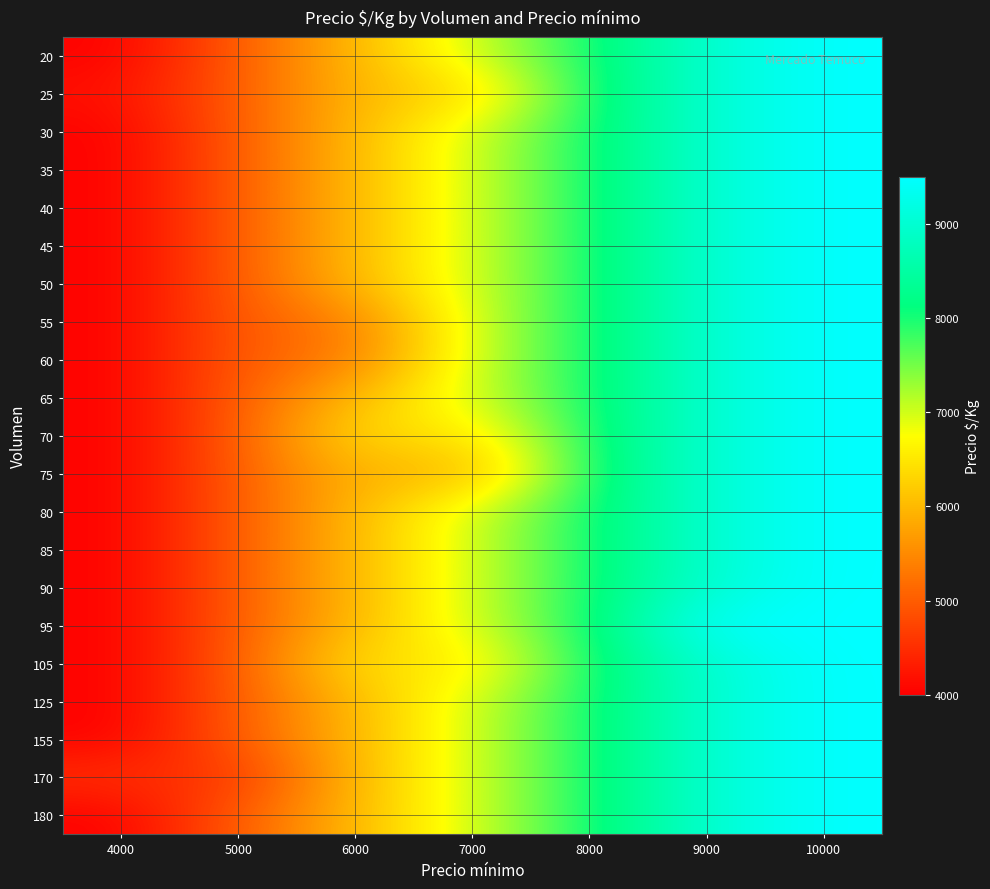

Reading left to right, what are all the values shown in this chart?

20: 4000=4000	5000=5000	6000=6000	7000=7000	8000=8000	9000=9000	10000=9500
25: 4000=4167	5000=5000	6000=6000	7000=6274	8000=8000	9000=9000	10000=9500
30: 4000=4000	5000=5000	6000=6000	7000=7000	8000=8000	9000=9000	10000=9500
35: 4000=4000	5000=5000	6000=6000	7000=7000	8000=8000	9000=9000	10000=9500
40: 4000=4000	5000=5000	6000=6000	7000=7000	8000=8000	9000=9000	10000=9500
45: 4000=4000	5000=5000	6000=6000	7000=7000	8000=8000	9000=9000	10000=9500
50: 4000=4000	5000=5000	6000=6000	7000=7000	8000=8000	9000=9000	10000=9500
55: 4000=4000	5000=5000	6000=5333	7000=7000	8000=8000	9000=9000	10000=9500
60: 4000=4000	5000=5000	6000=5333	7000=7000	8000=8000	9000=9000	10000=9500
65: 4000=4000	5000=5000	6000=6000	7000=7000	8000=8000	9000=9000	10000=9500
70: 4000=4000	5000=5000	6000=6429	7000=6429	8000=8000	9000=9000	10000=9500
75: 4000=4000	5000=5000	6000=6000	7000=5833	8000=8000	9000=9000	10000=9500
80: 4000=4000	5000=5000	6000=6000	7000=7000	8000=8000	9000=9000	10000=9500
85: 4000=4000	5000=5000	6000=6000	7000=7000	8000=8000	9000=9000	10000=9500
90: 4000=4000	5000=5000	6000=6000	7000=7000	8000=8000	9000=9000	10000=9500
95: 4000=4000	5000=5000	6000=6000	7000=7000	8000=8000	9000=9500	10000=9500
105: 4000=4000	5000=5000	6000=6476	7000=6476	8000=8000	9000=9000	10000=9500
125: 4000=4000	5000=5000	6000=6000	7000=7000	8000=8000	9000=9000	10000=9500
155: 4000=4000	5000=5000	6000=6000	7000=7000	8000=8000	9000=9000	10000=9500
170: 4000=4529	5000=4529	6000=6000	7000=7000	8000=8000	9000=9000	10000=9500
180: 4000=4000	5000=5000	6000=6000	7000=7000	8000=8000	9000=9000	10000=9500